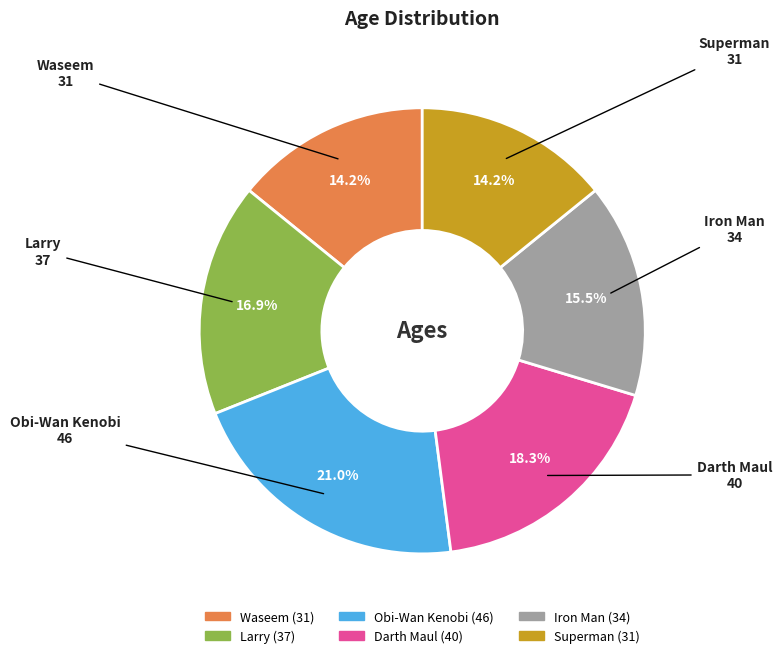

Which slice is the largest?

Obi-Wan Kenobi